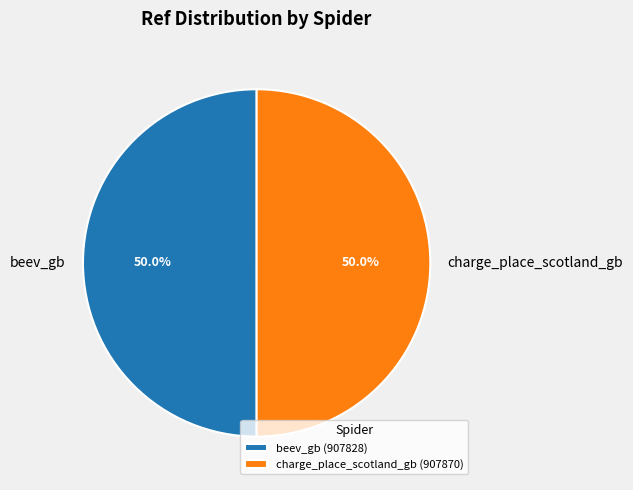

To the nearest percent, what percentage of the pie is charge_place_scotland_gb?

50%